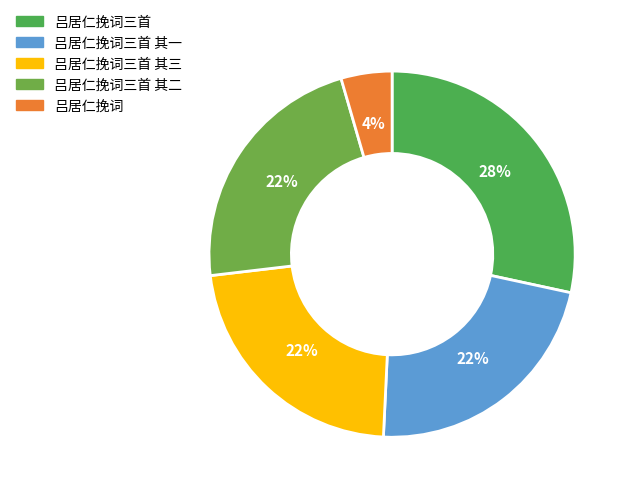

True or false: 吕居仁挽词三首 其二 accounts for 36% of the total.

False